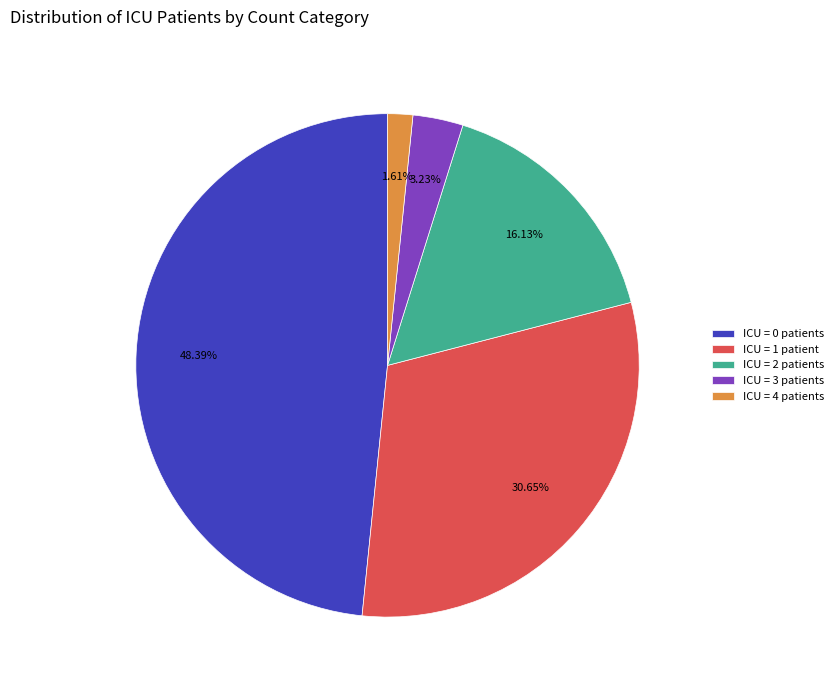

Which category has the smallest portion of the pie?

ICU = 4 patients